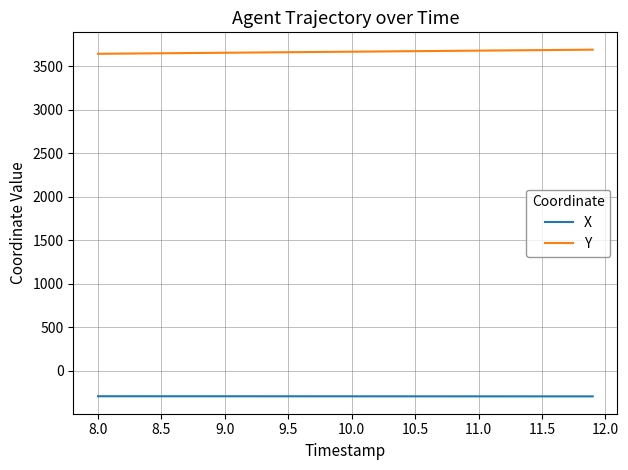

What are all the series names shown in the legend?

X, Y